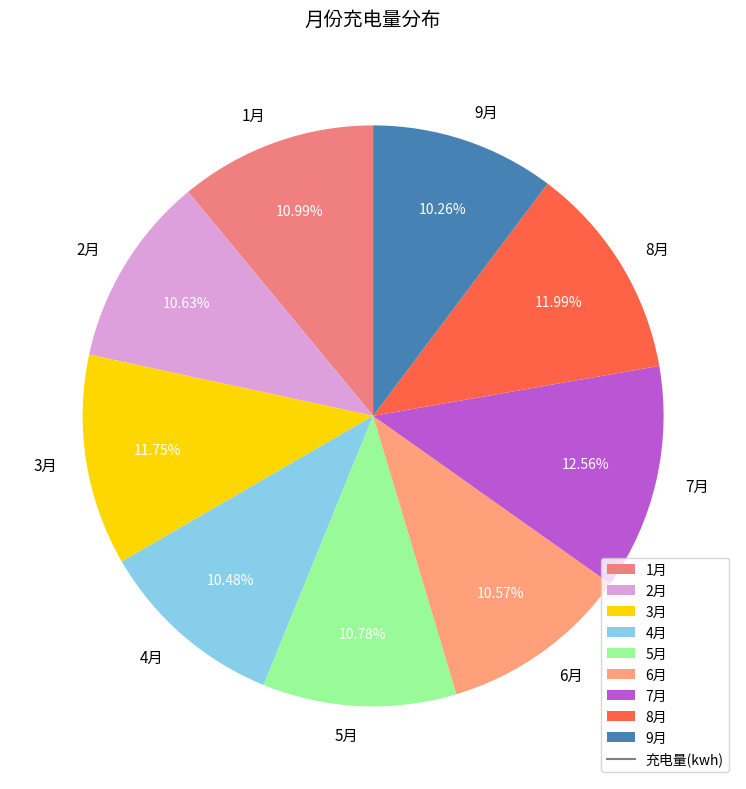

The 3月 slice represents 21% of the pie. True or false?

False